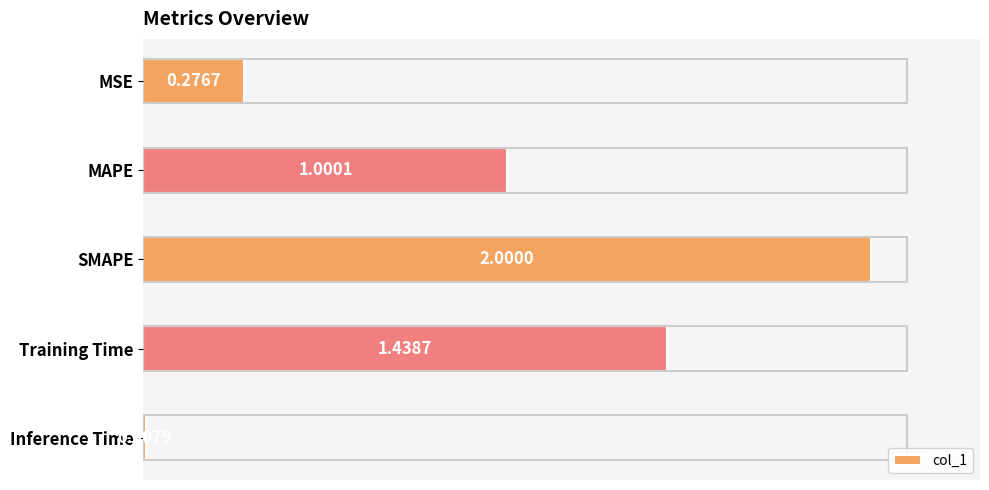

Rank the categories by value from lowest to highest.

Inference Time, MSE, MAPE, Training Time, SMAPE